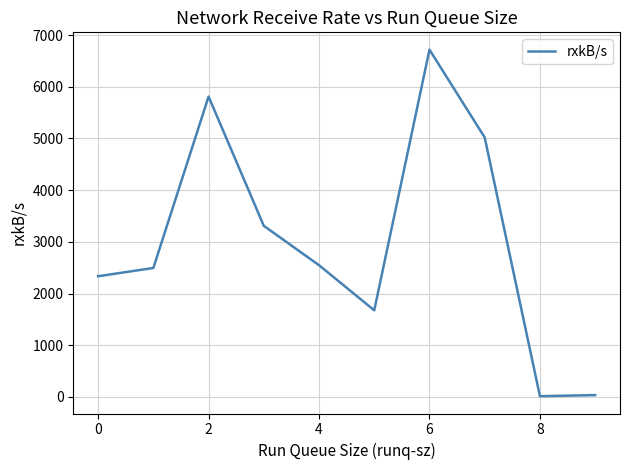

What is the difference between the maximum and minimum values?

6702.2